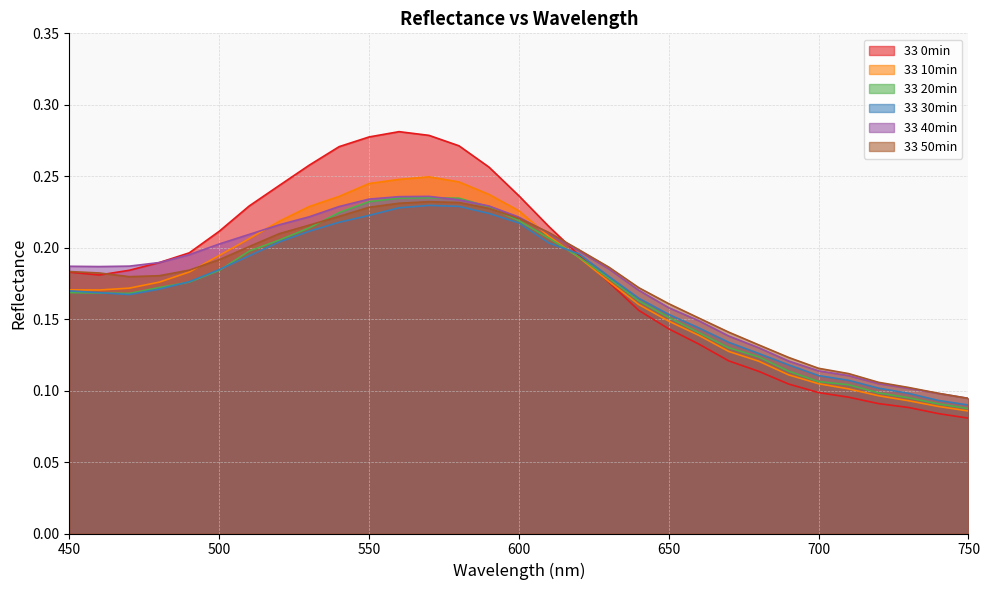

List the labels in order of 33 50min value, largest first.

570, 580, 560, 550, 590, 540, 600, 530, 610, 520, 510, 620, 500, 630, 490, 450, 460, 480, 470, 640, 650, 660, 670, 680, 690, 700, 710, 720, 730, 740, 750